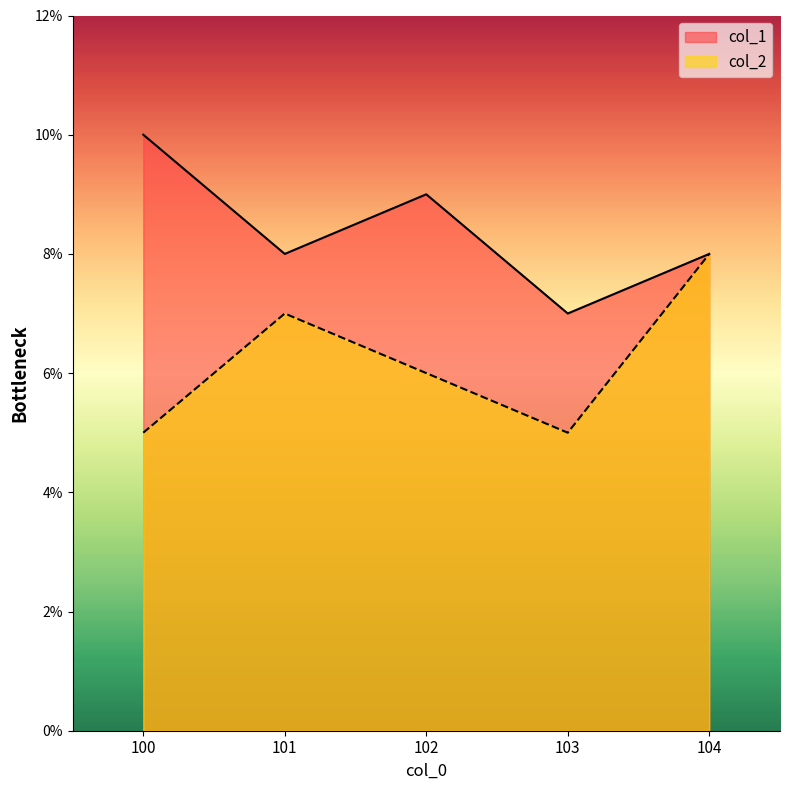

How many lines are shown in the chart?

2